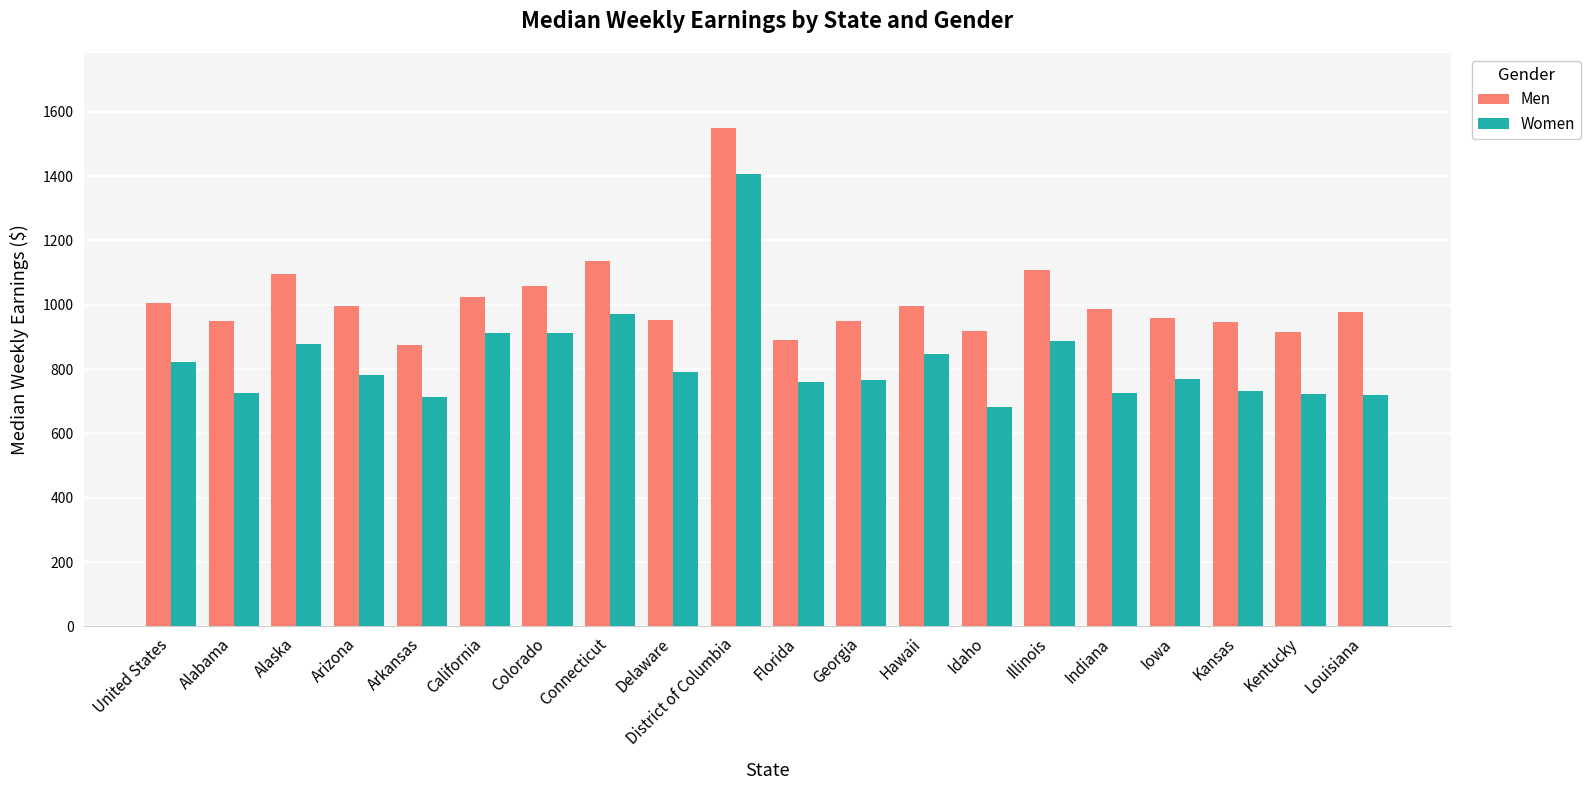

What is the minimum value shown in the chart?

682